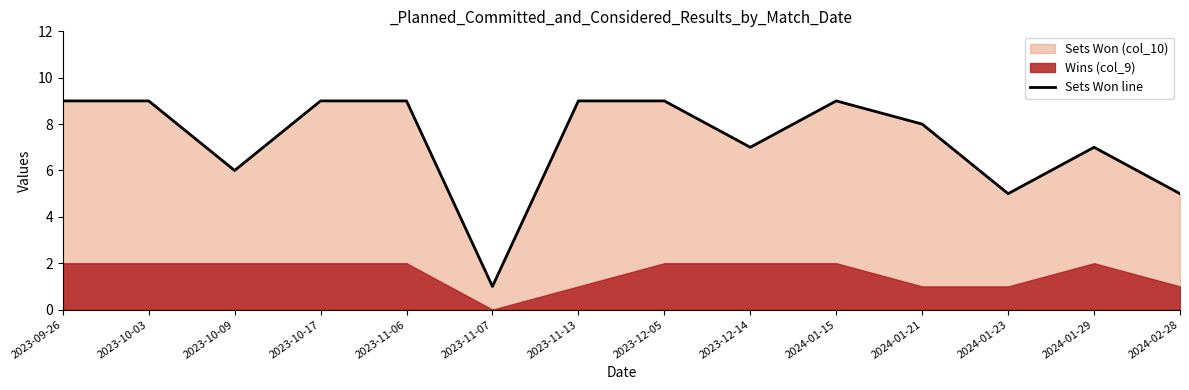

At which category does the data reach its first local valley?

2023-10-09